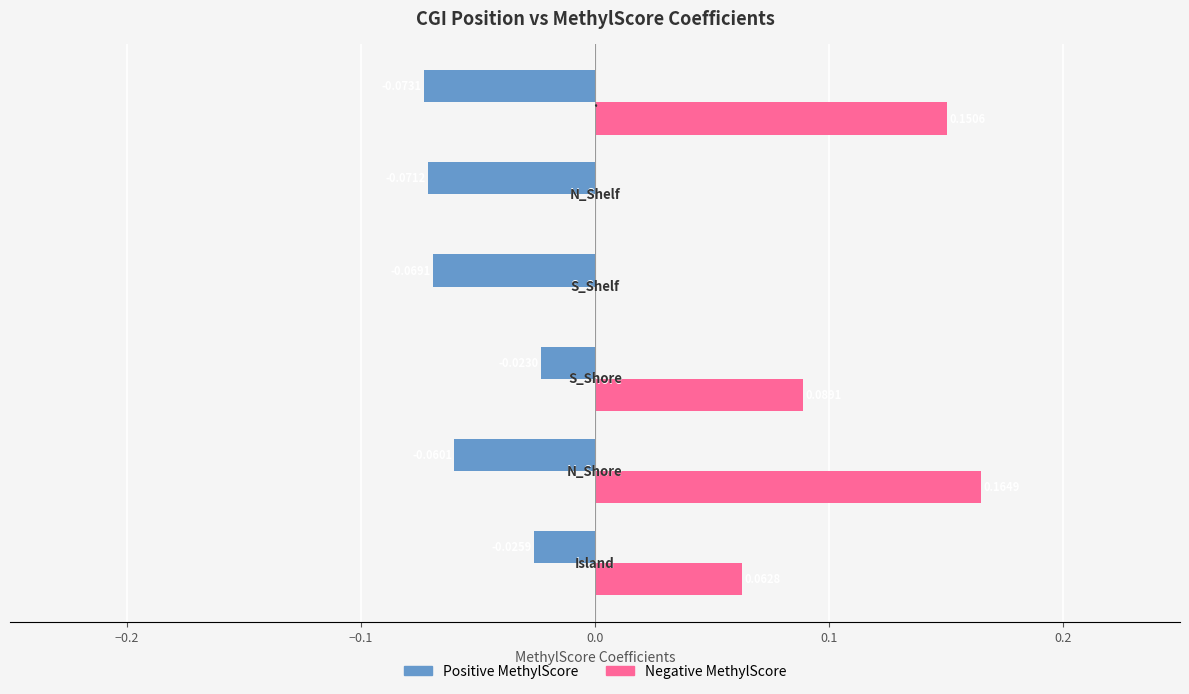

Which series has the largest total across all categories?

Negative MethylScore